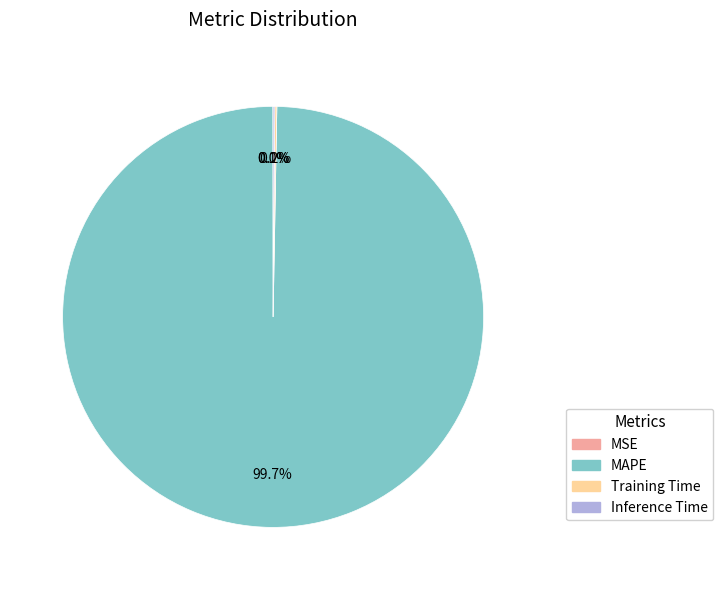

Does MAPE account for over 50% of the chart?

Yes